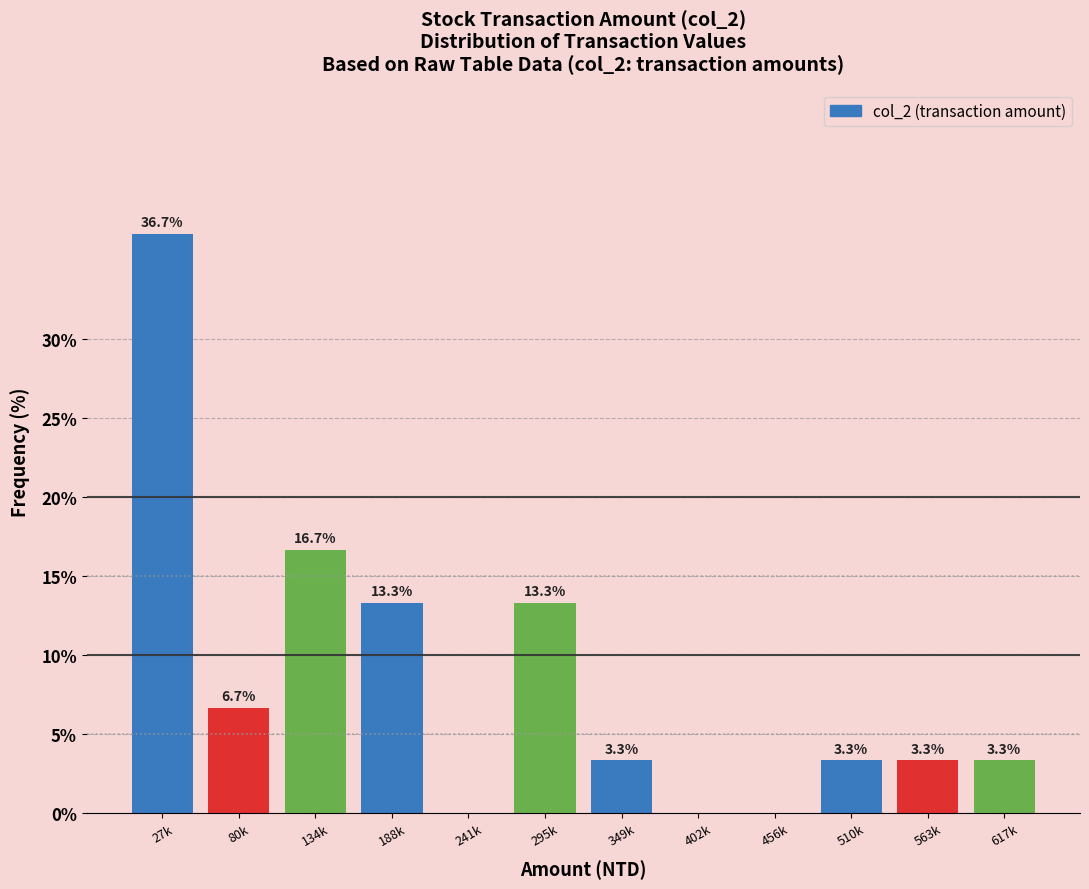

Reading right to left, transcribe all the data shown in this chart.

617k=3.3	563k=3.3	510k=3.3	456k=0.0	402k=0.0	349k=3.3	295k=13.3	241k=0.0	188k=13.3	134k=16.7	80k=6.7	27k=36.7